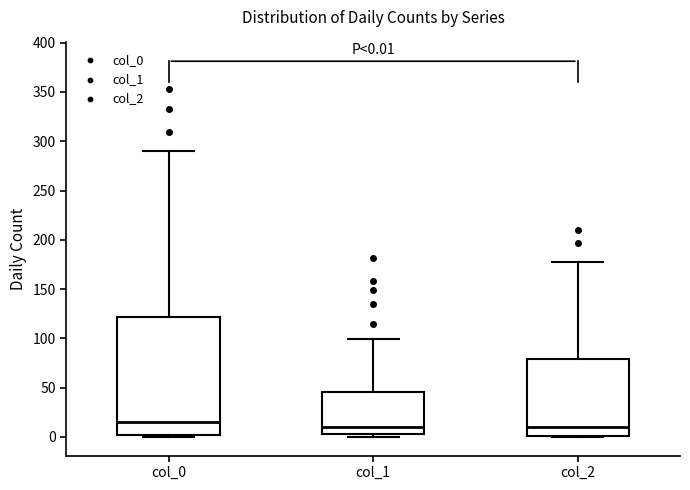

Which box's median line is the highest?

col_0